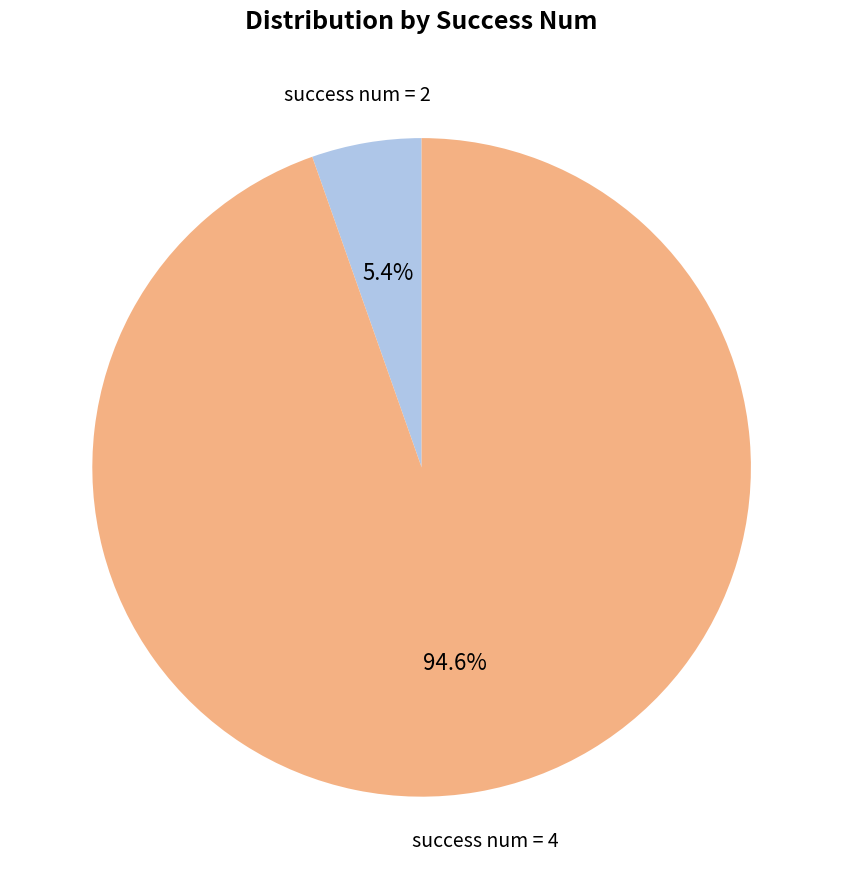

How many slices are in this pie chart?

2